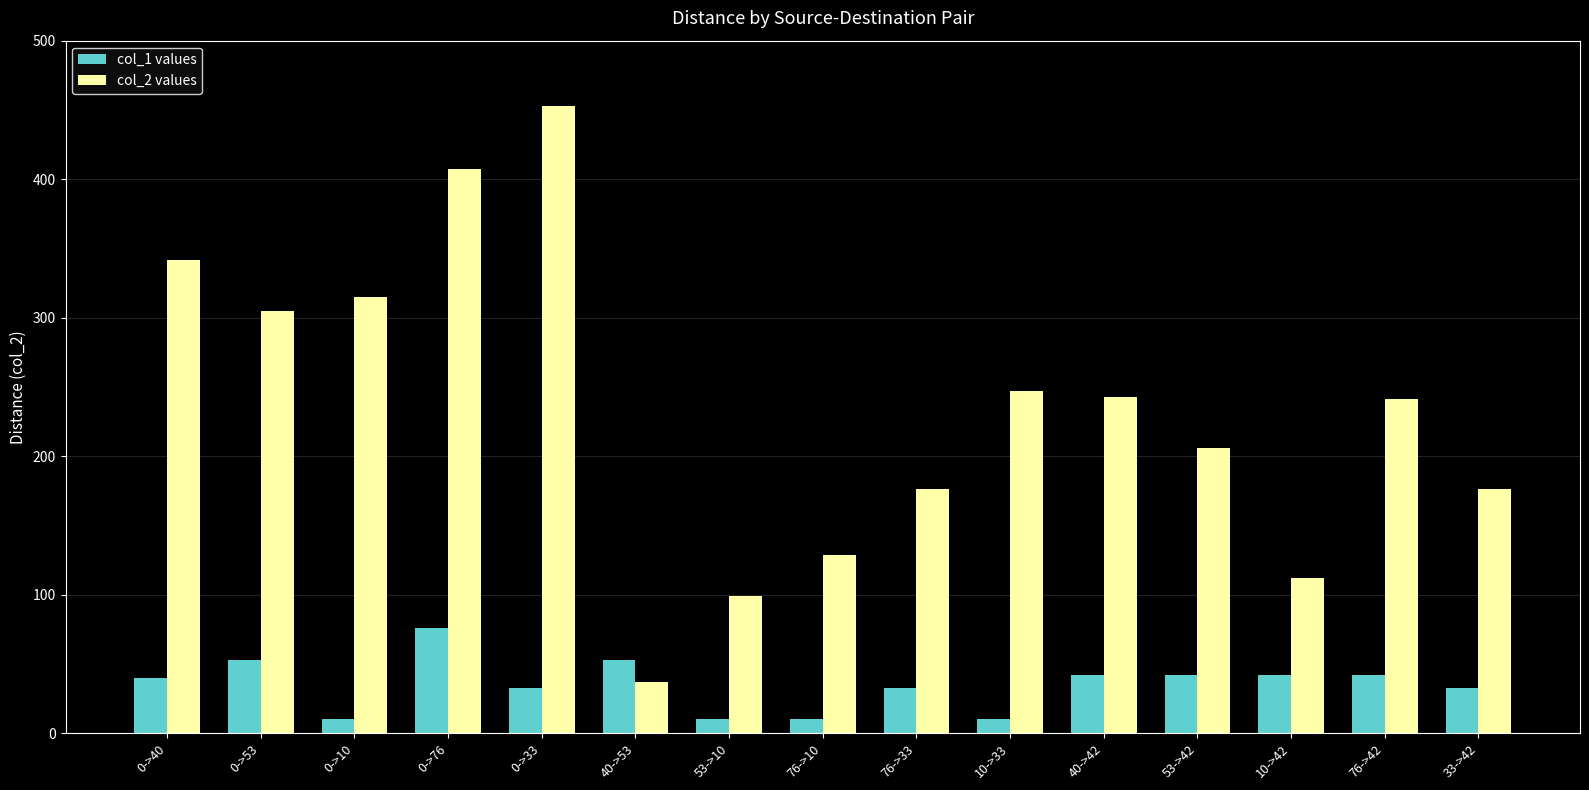

What is the minimum value shown in the chart?

10